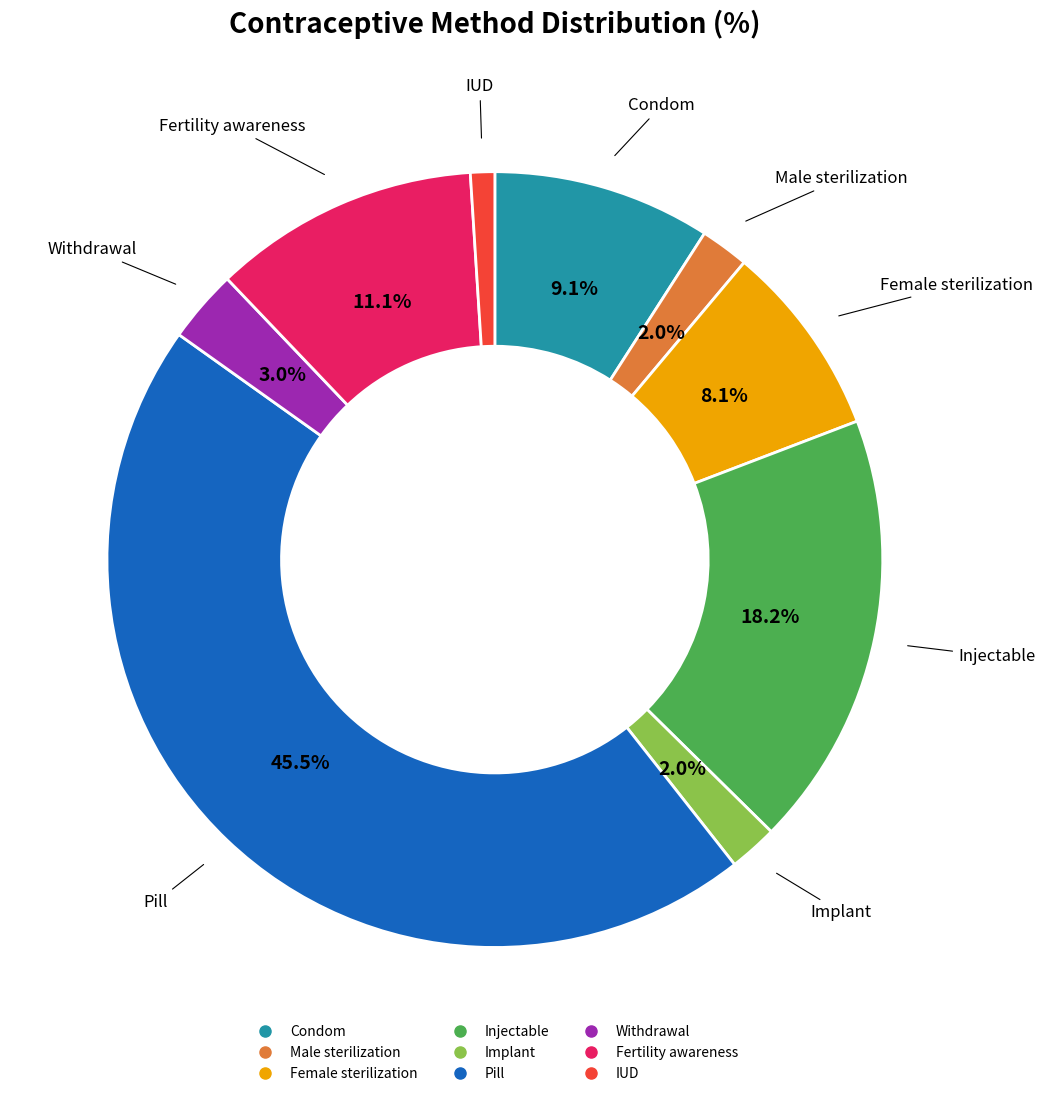

Is the sum of Male sterilization and IUD greater than half?

No